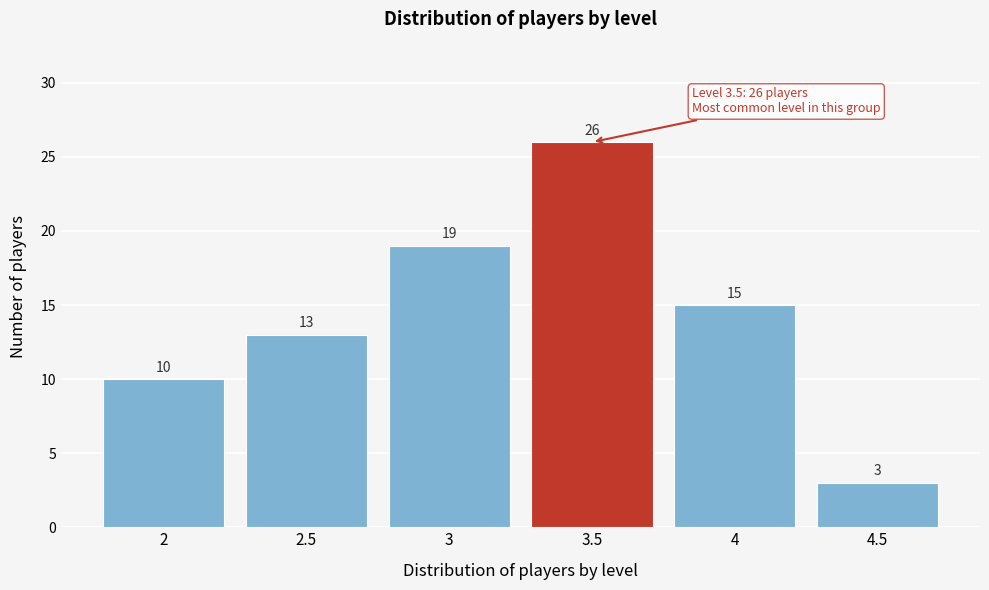

Reading left to right, list every bar in this chart as the range it spans on the x-axis followed by its height.

1.75 to 2.25: 10
2.25 to 2.75: 13
2.75 to 3.25: 19
3.25 to 3.75: 26
3.75 to 4.25: 15
4.25 to 4.75: 3